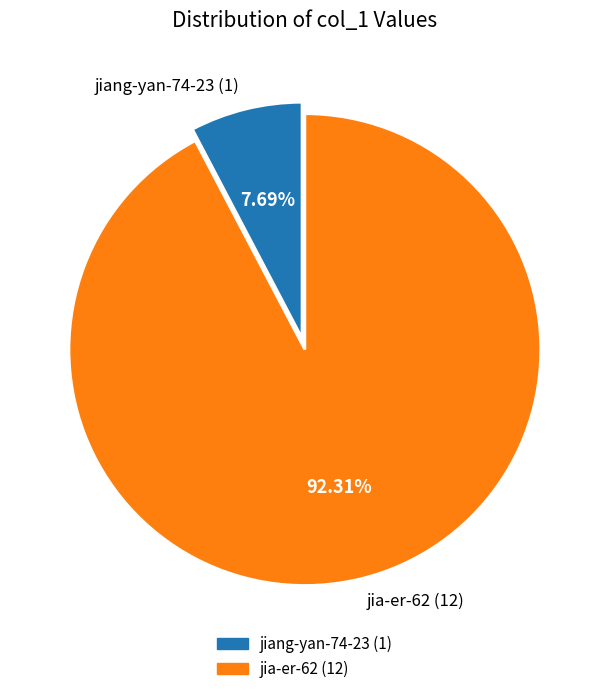

Which has a higher value, jia-er-62 (12) or jiang-yan-74-23 (1)?

jia-er-62 (12)